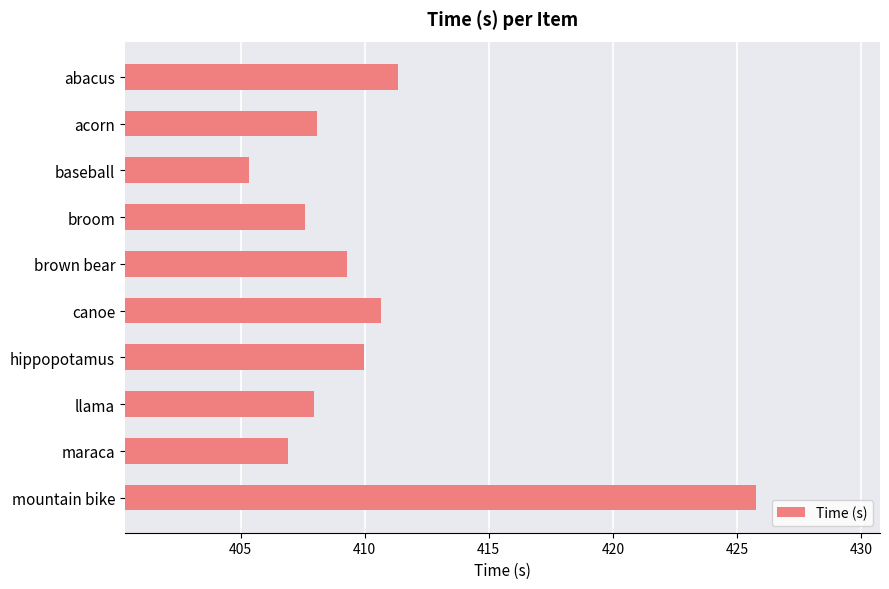

Count the number of values greater than 409.

5